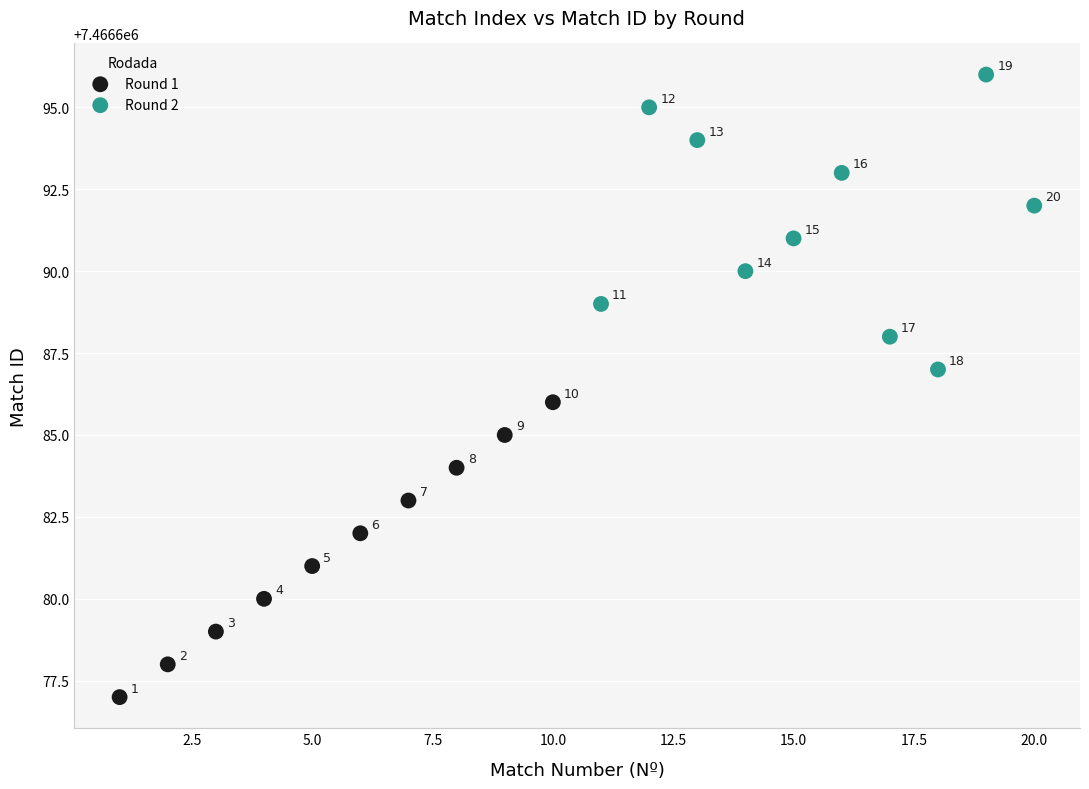

What are all the series names shown in the legend?

Round 1, Round 2